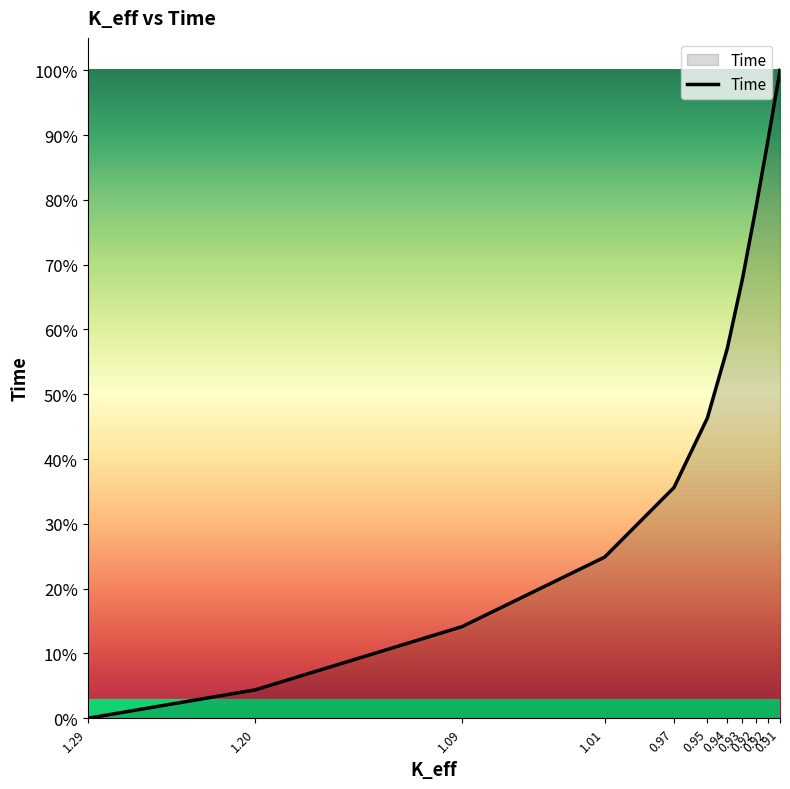

Count the number of data series in this chart.

1